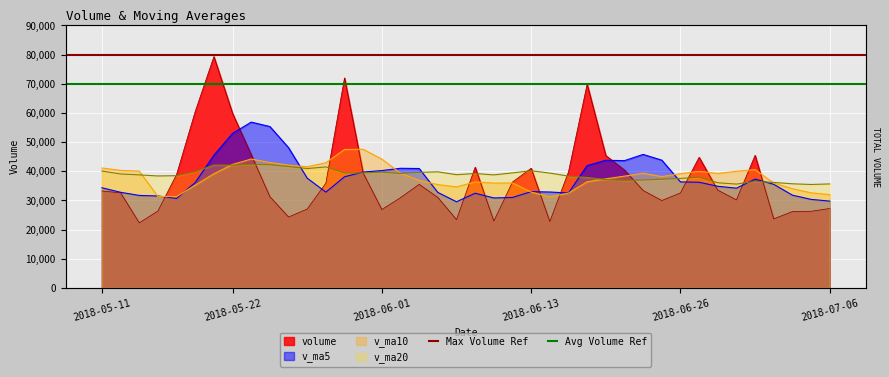

Where is Max Volume Ref nearest to the value 80000?

2018-05-11